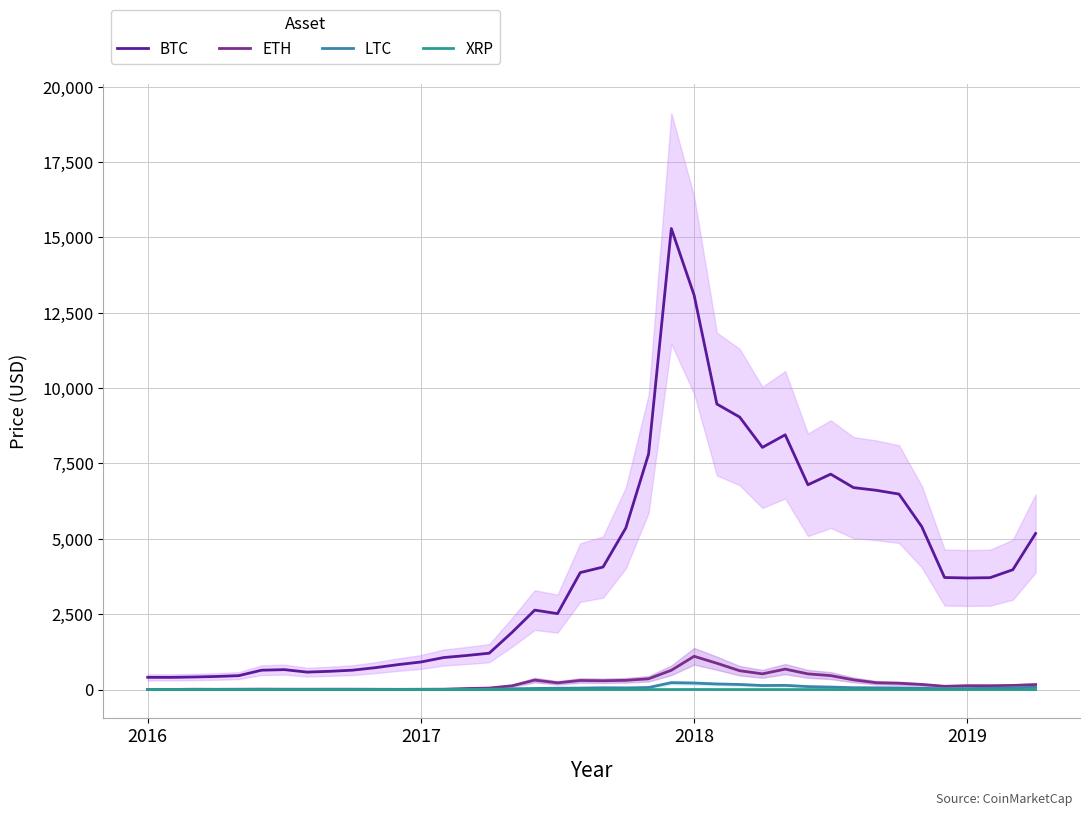

What is the label of the 34th point from the right?

6